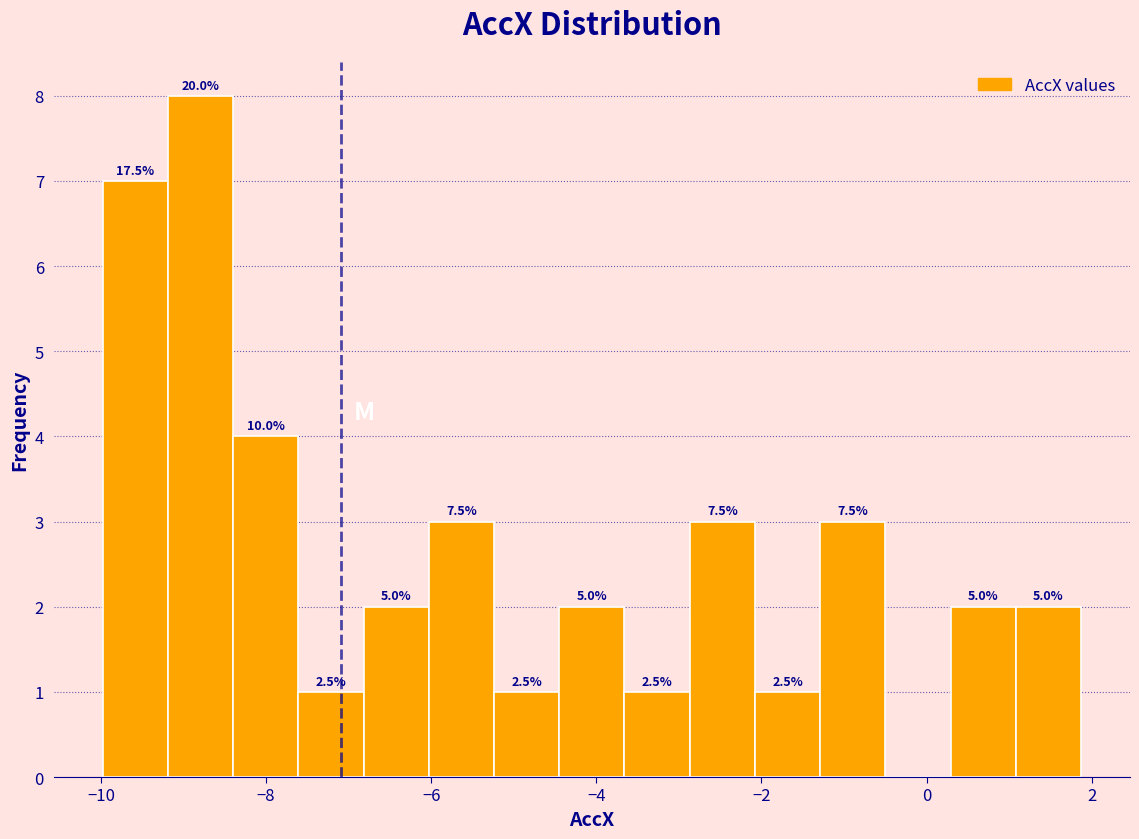

Read against the x-axis, roughly where is the centre of the tallest bar?

-8.8